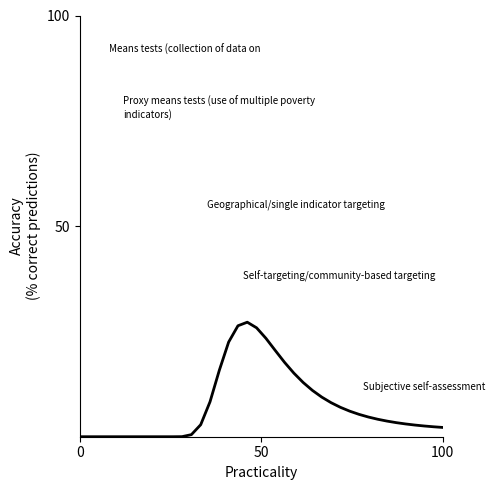

What is the greatest value displayed?

27.2